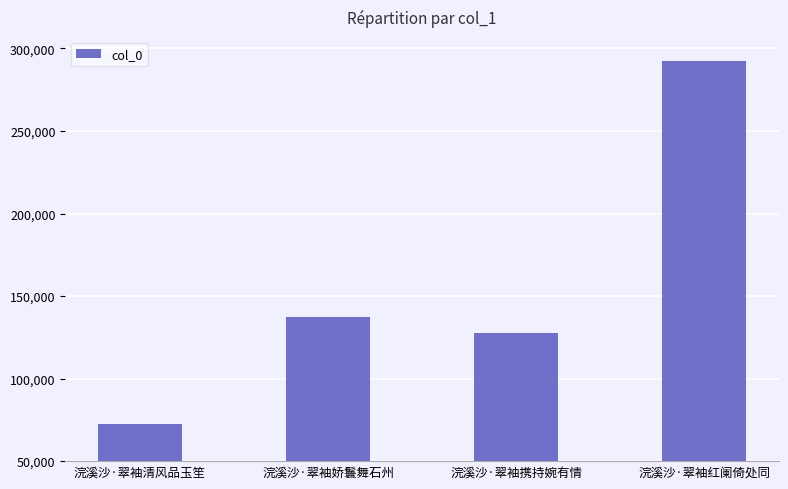

What is the difference between the maximum and second lowest values?

164607